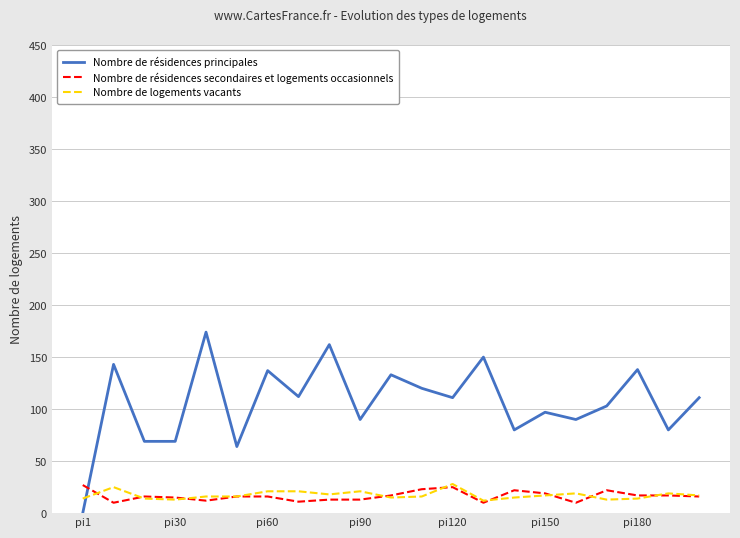

What is the sum of all Nombre de résidences principales values?

2233